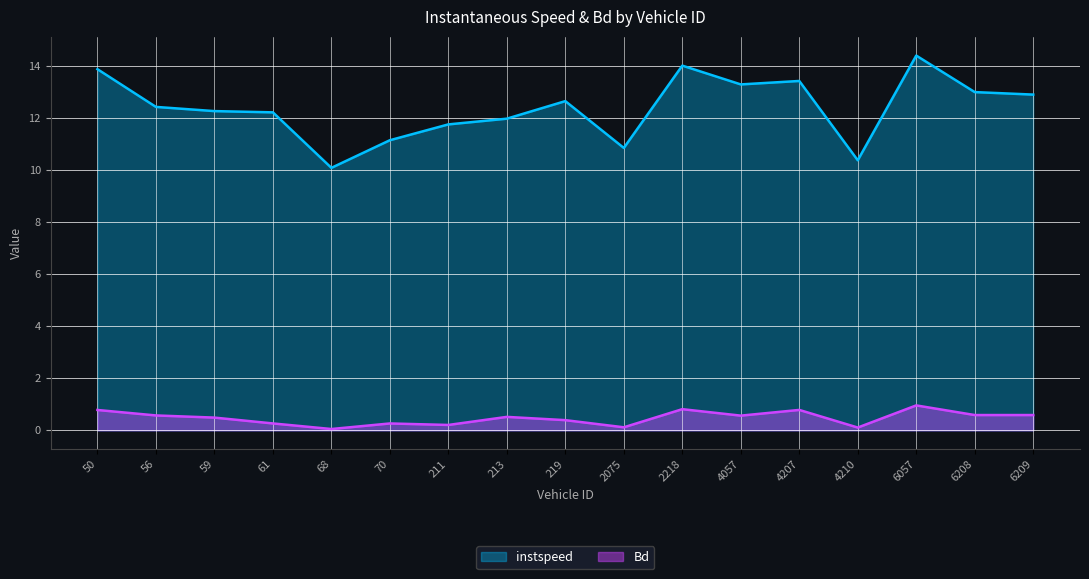

At which category does instspeed reach its first local valley?

68